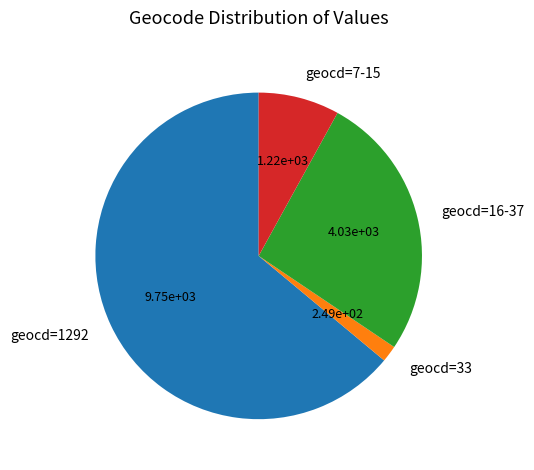

Which slice is the largest?

geocd=1292